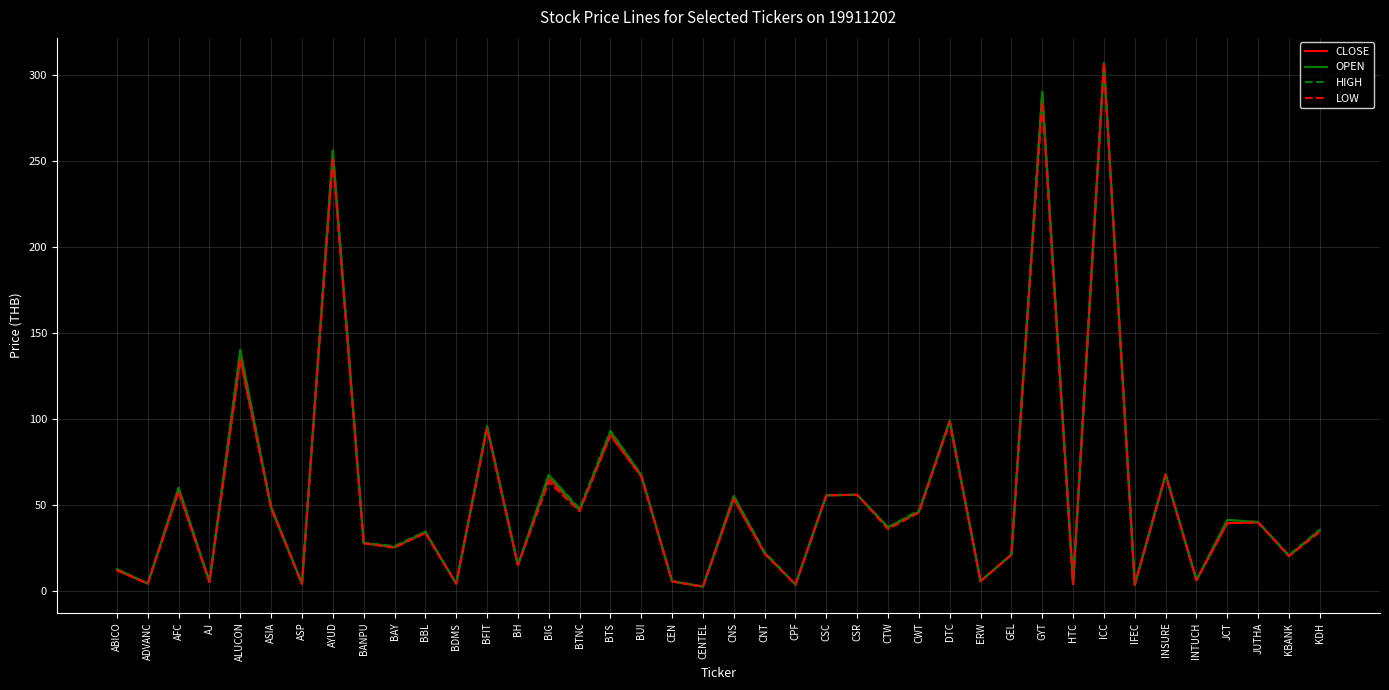

How many lines are shown in the chart?

4